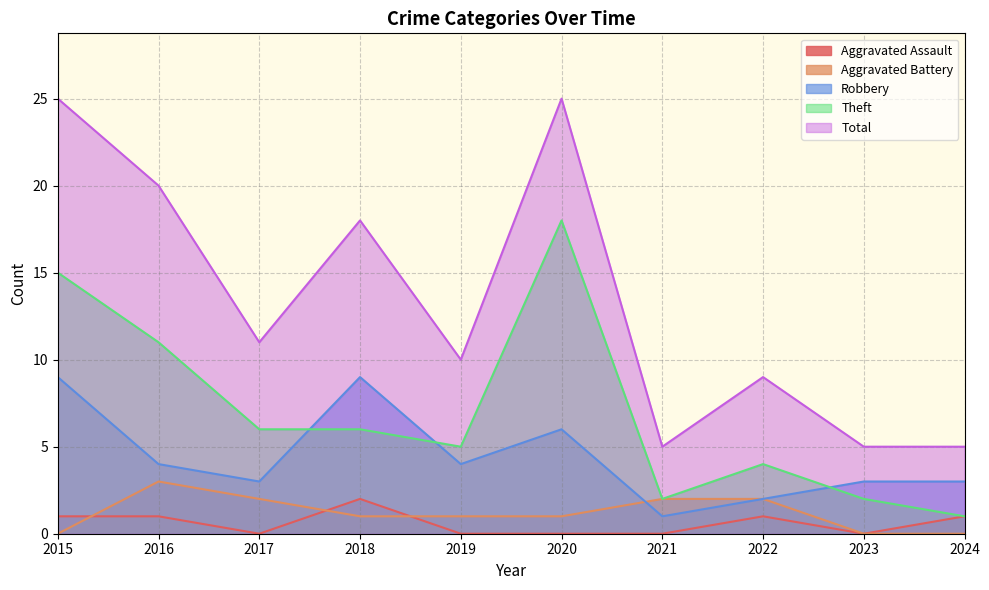

How many distinct data groups are displayed?

5